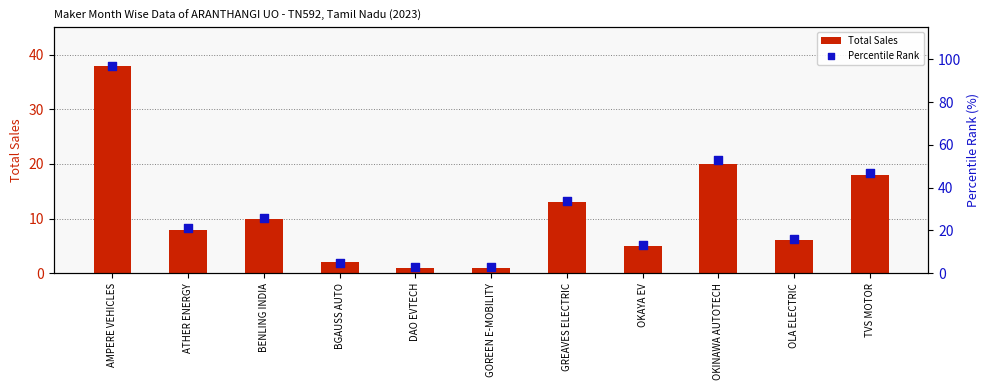

At how many categories does at least one series exceed 77?

1